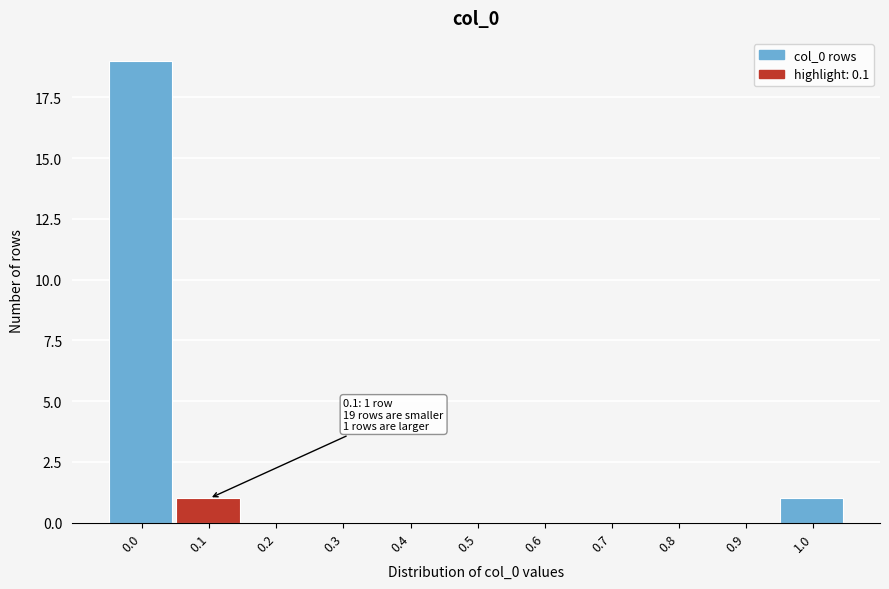

Reading left to right, list all the values displayed in this chart.

0.0=19	0.1=1	0.2=0	0.3=0	0.4=0	0.5=0	0.6=0	0.7=0	0.8=0	0.9=0	1.0=1